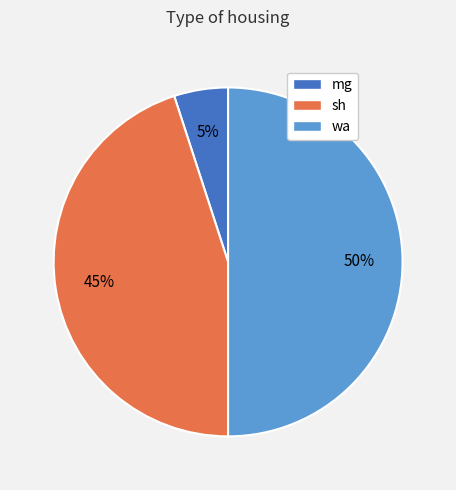

The sh slice represents 38% of the pie. True or false?

False